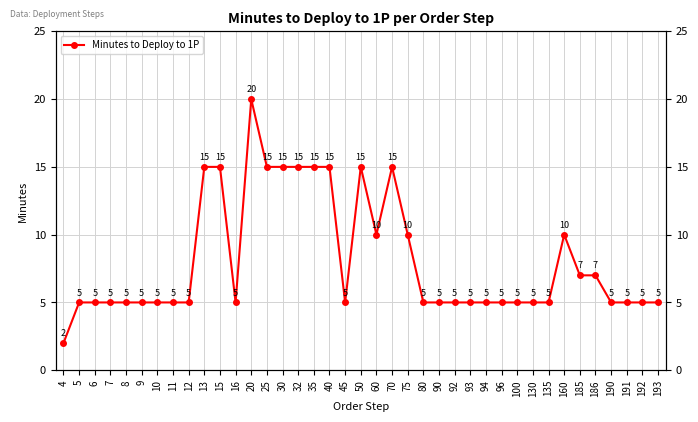

Which label corresponds to the smallest value in the chart?

4